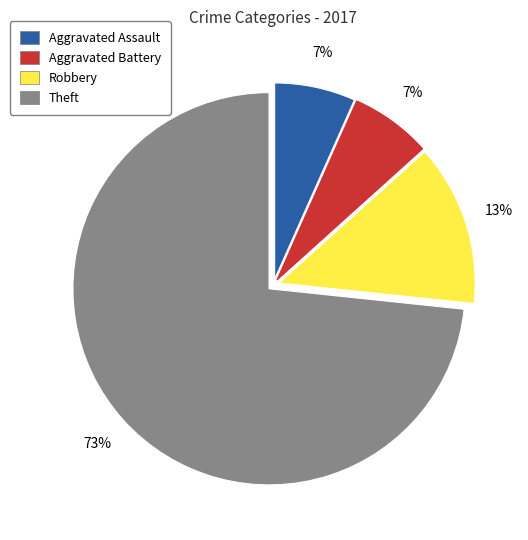

To the nearest percent, what percentage of the pie is Aggravated Battery?

7%